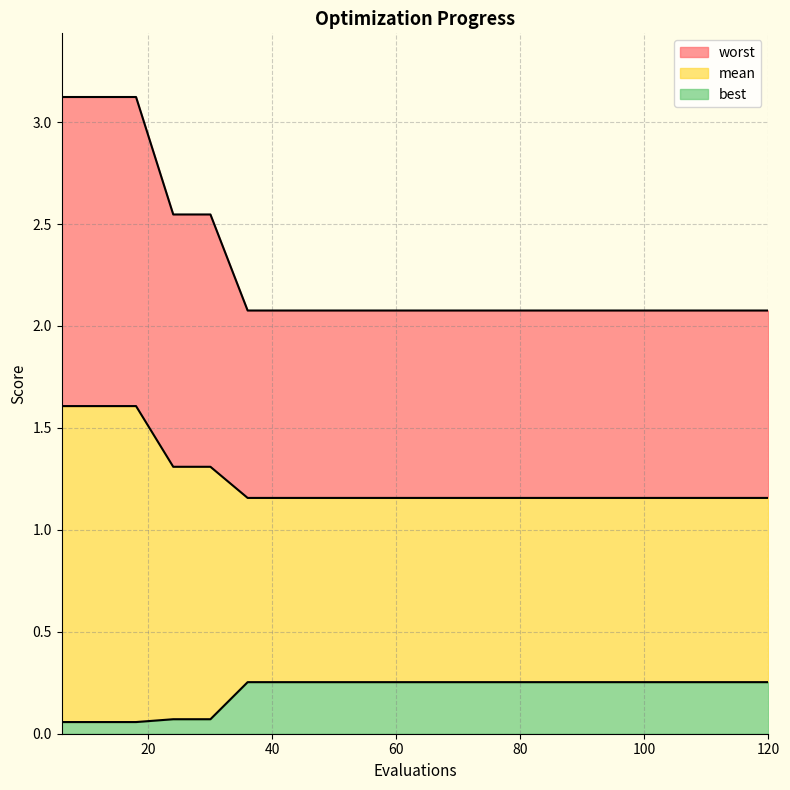

The value of mean at 6 is 1.6. True or false?

True